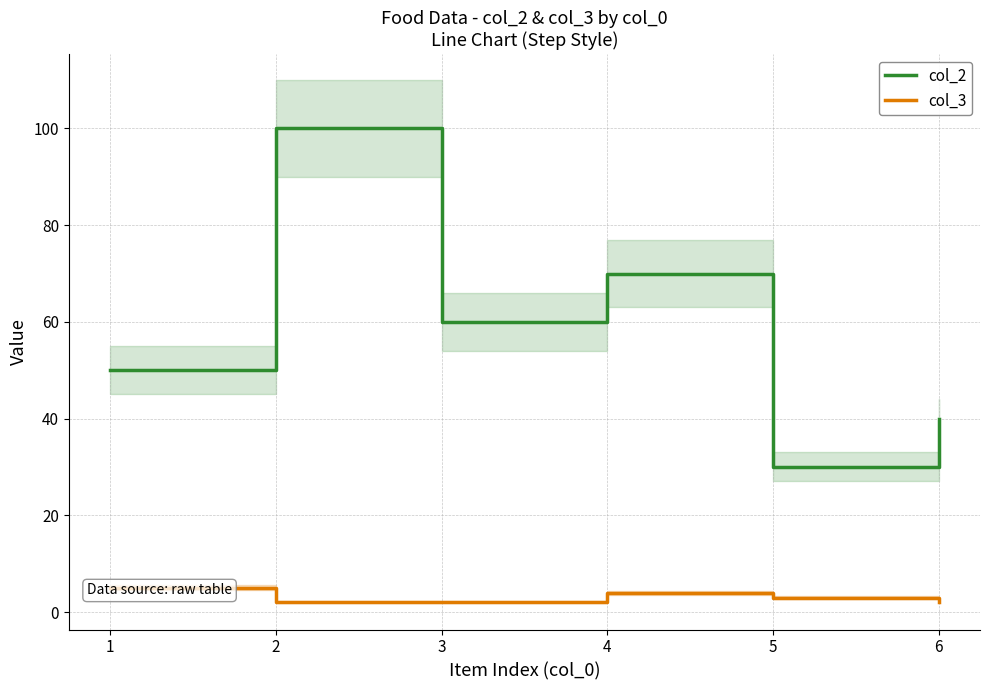

List the series in order of their overall mean, lowest first.

col_3, col_2